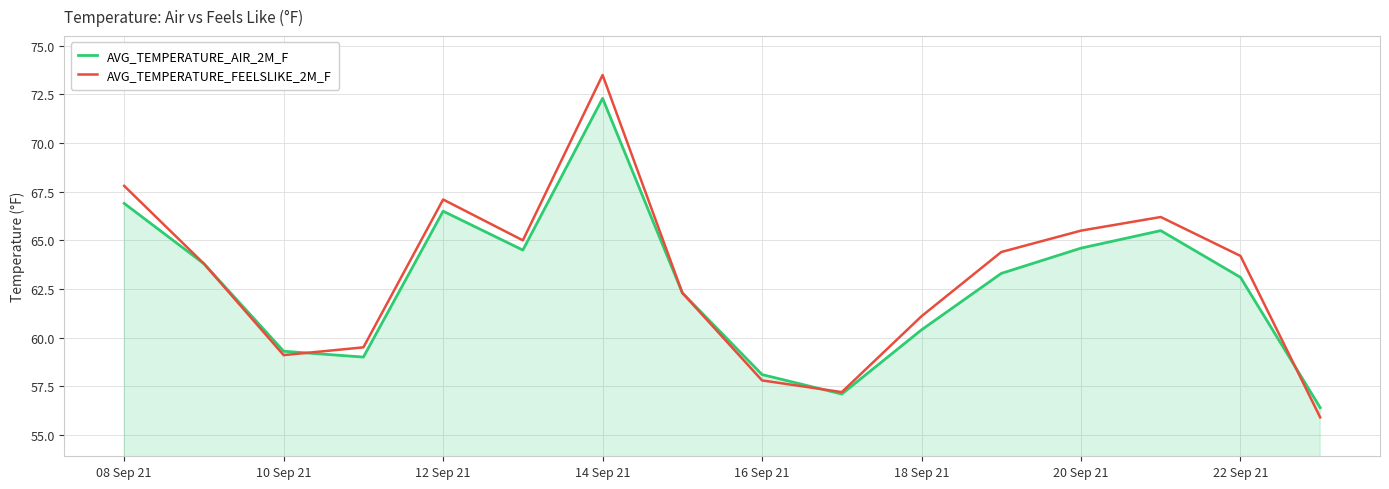

Rank the series by their maximum value, from lowest to highest.

AVG_TEMPERATURE_AIR_2M_F, AVG_TEMPERATURE_FEELSLIKE_2M_F